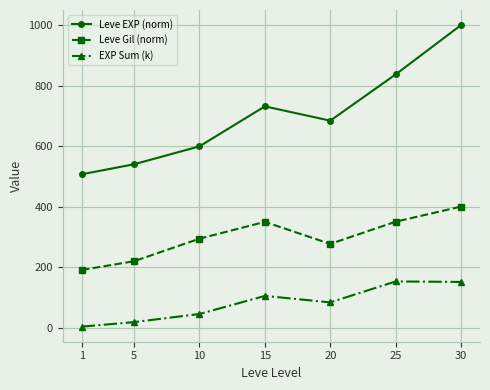

Which series has the largest range (max minus min)?

Leve EXP (norm)